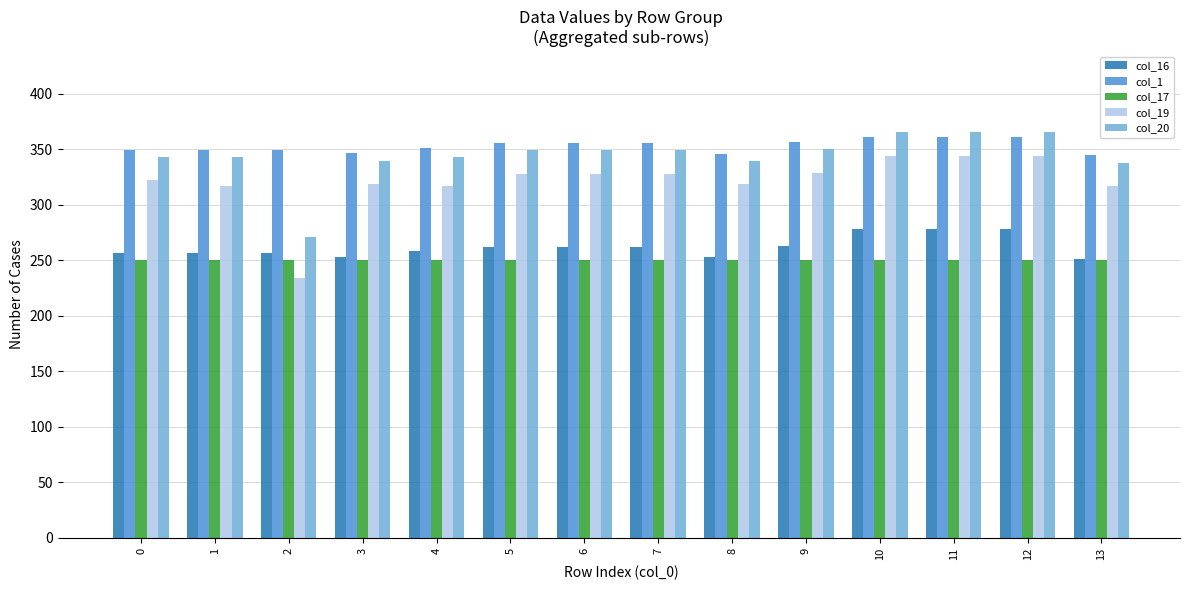

What is the value of the col_1 bar at the 11th from the left?

361.1